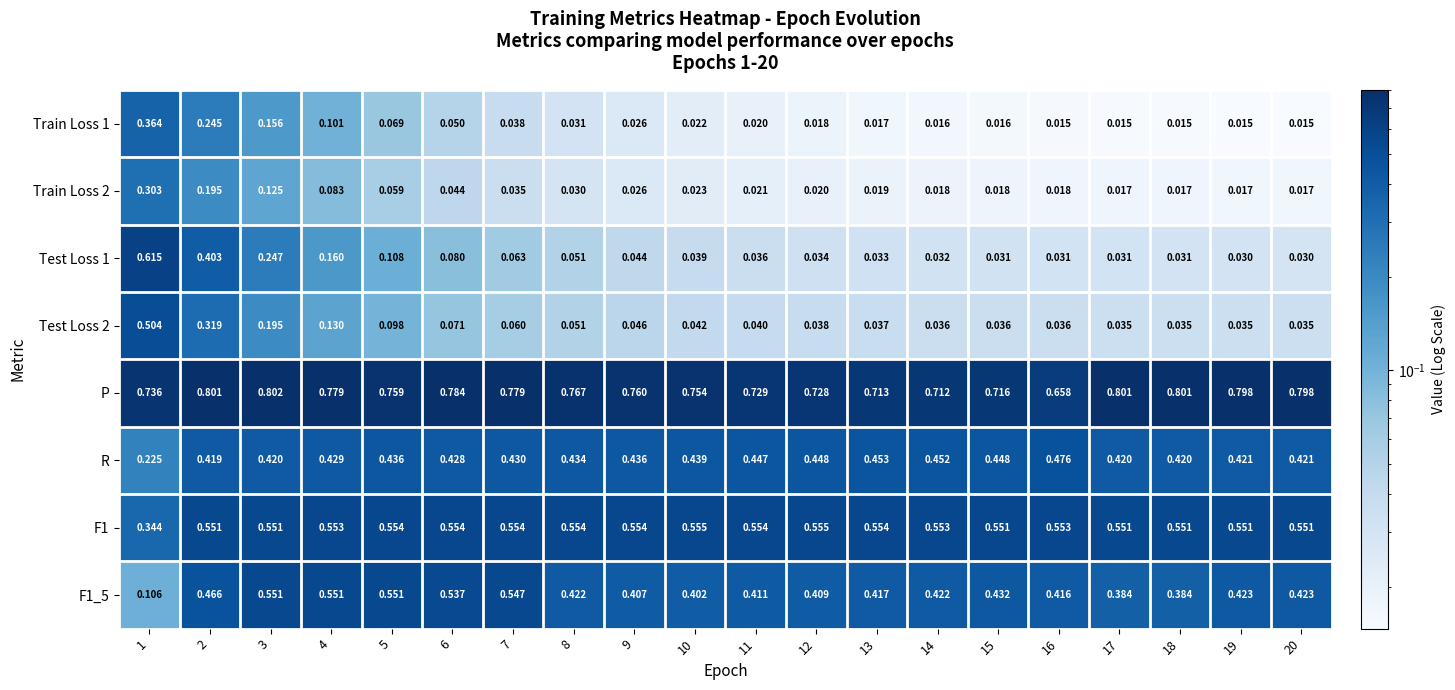

At 11, list the series in order from largest to smallest.

P, F1, R, F1_5, Test Loss 2, Test Loss 1, Train Loss 2, Train Loss 1